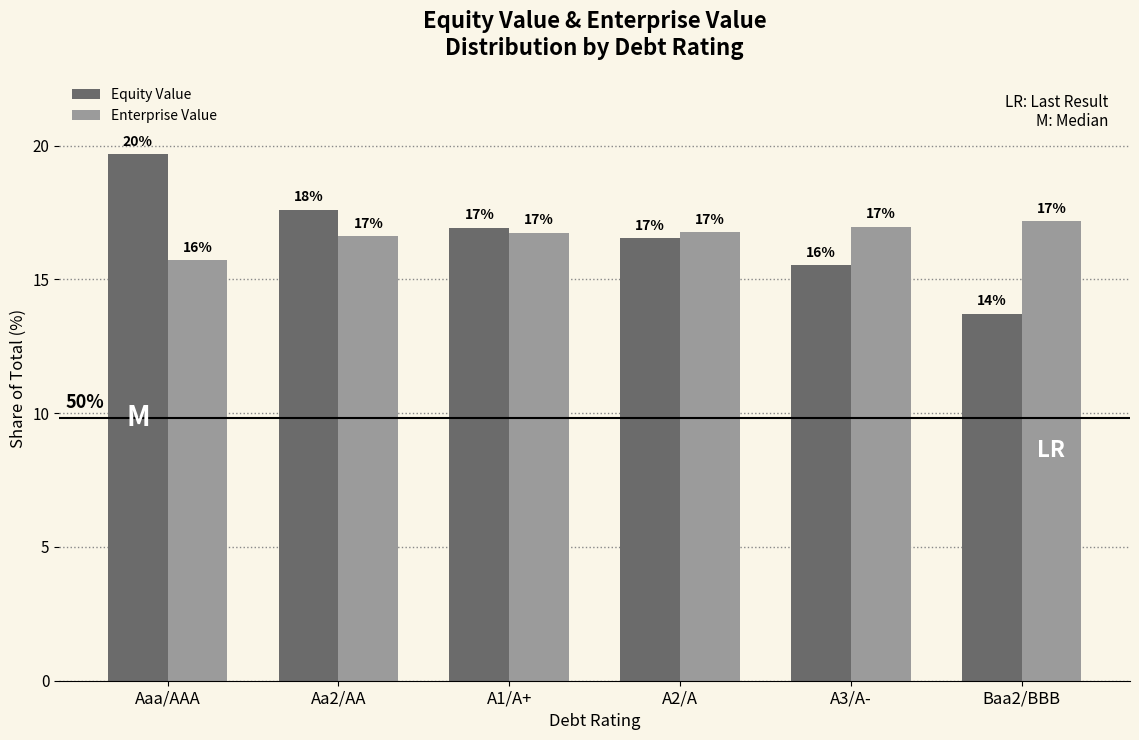

The value of Enterprise Value at A1/A+ is 16.7. True or false?

True